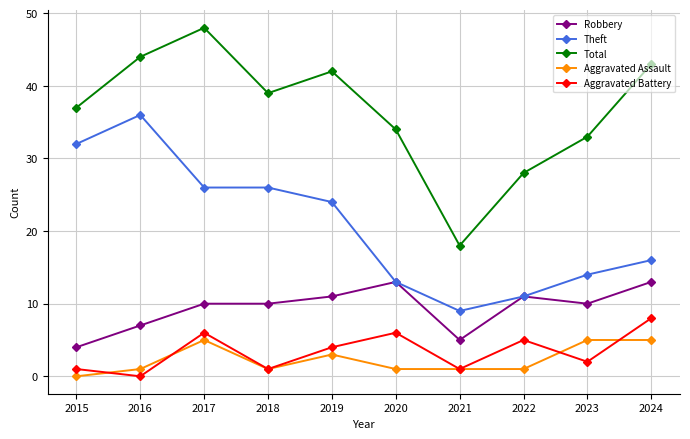

True or false: Total has more than 2 points higher than both neighbors.

False